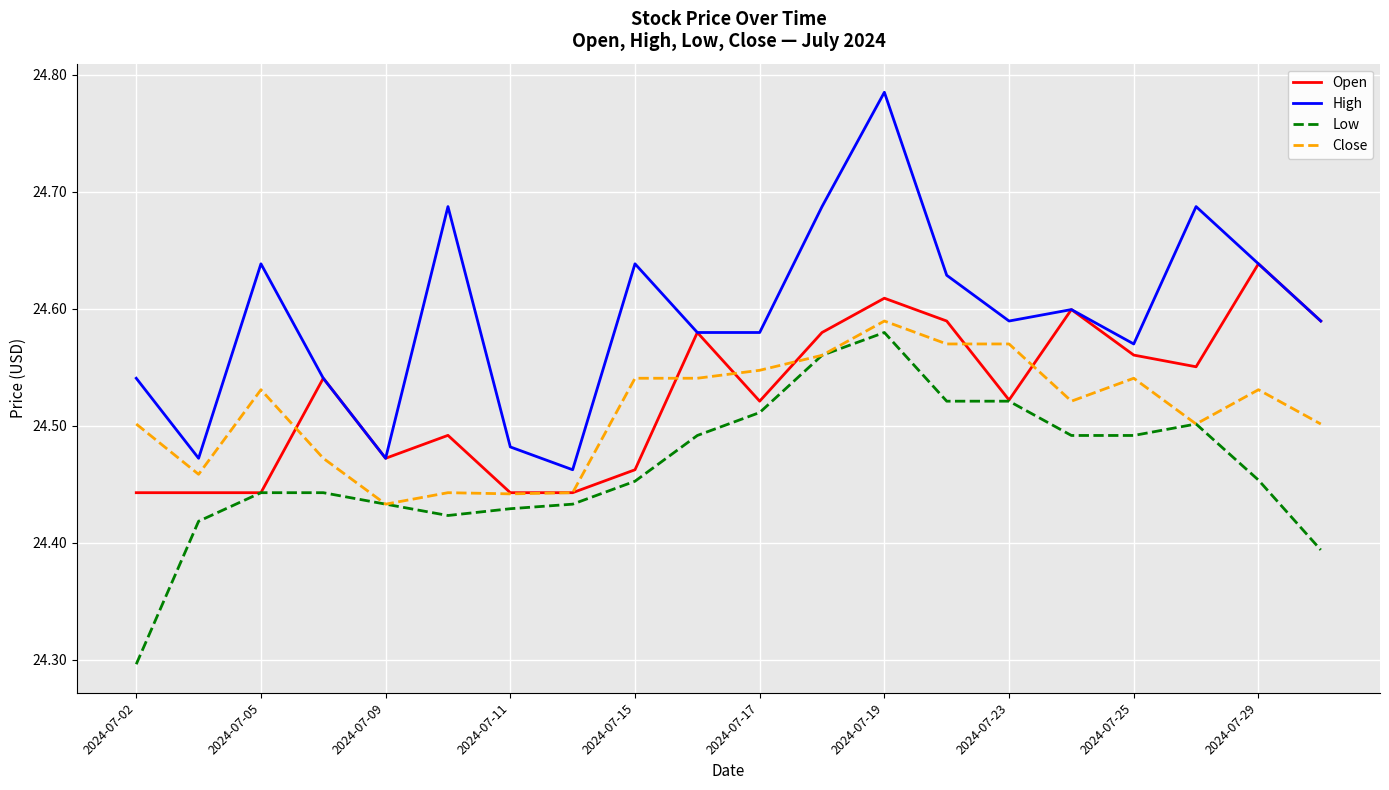

What is the minimum value shown in the chart?

24.3